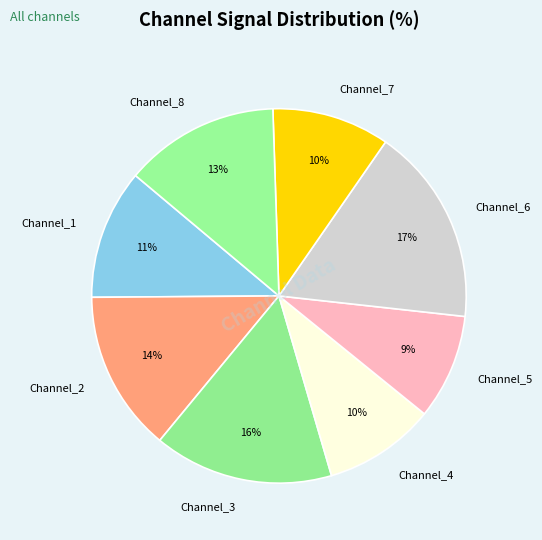

To the nearest percent, what percentage of the pie is Channel_1?

11%